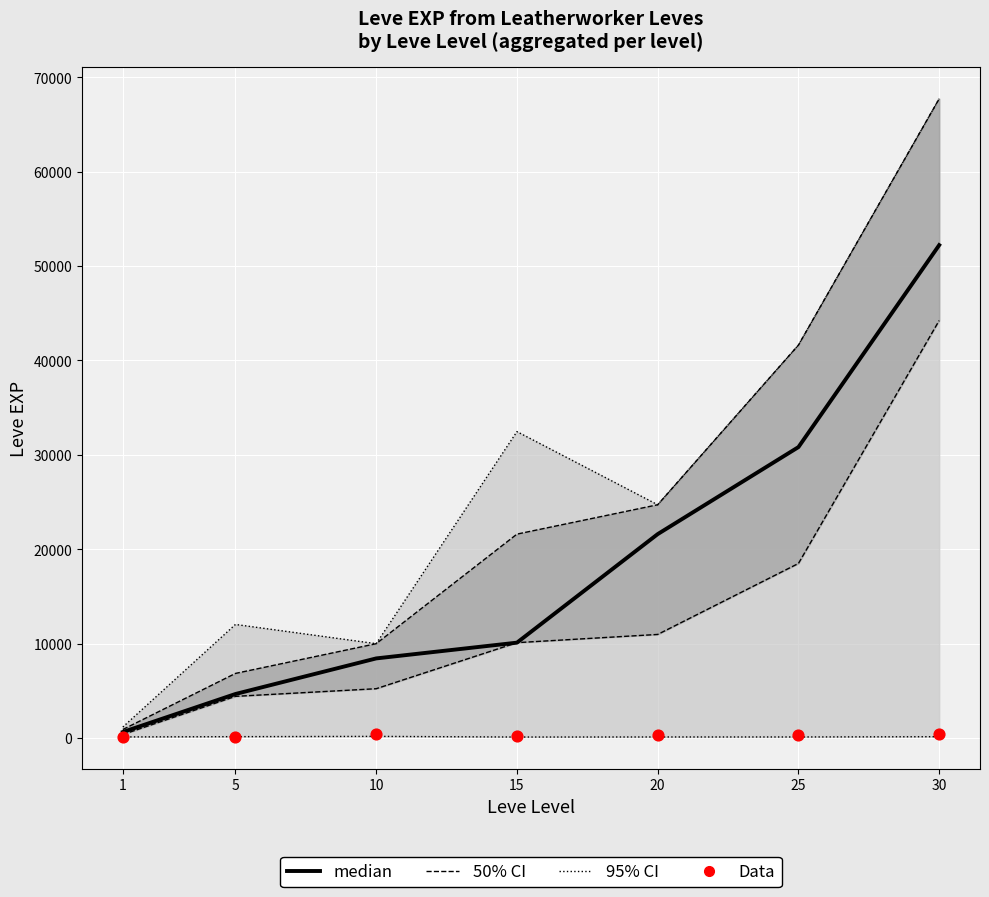

At which category is the sum across all series the highest?

30